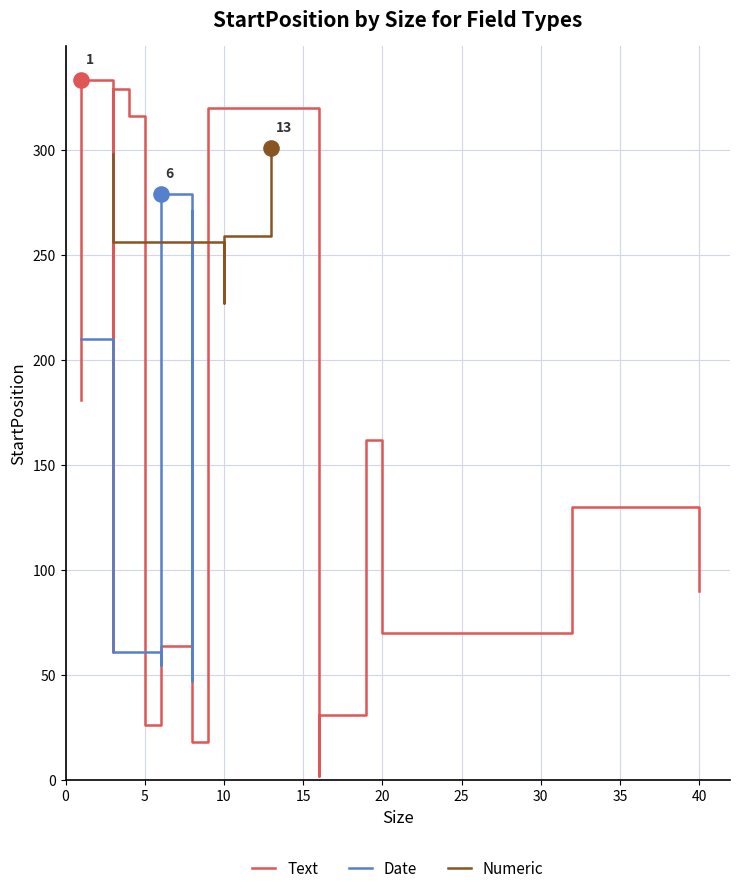

Which series reaches the minimum Y coordinate?

Text